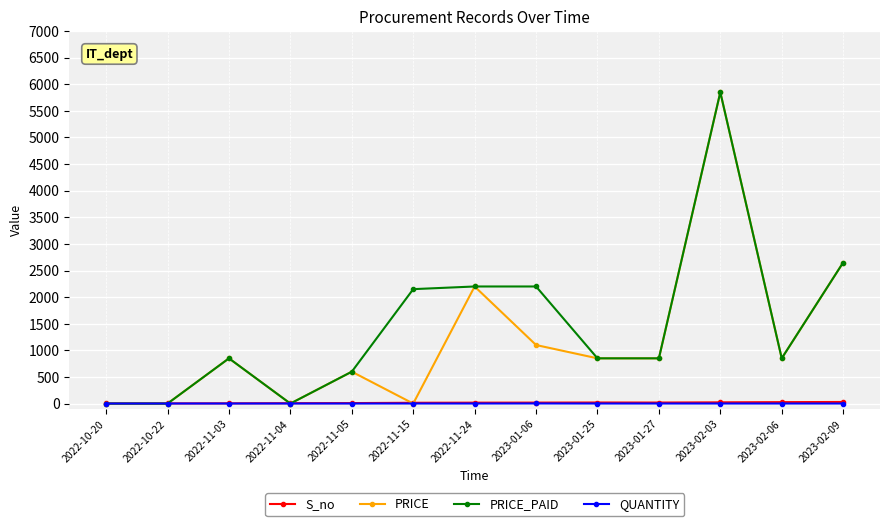

True or false: QUANTITY has a value of 1 at 2022-11-24.

True